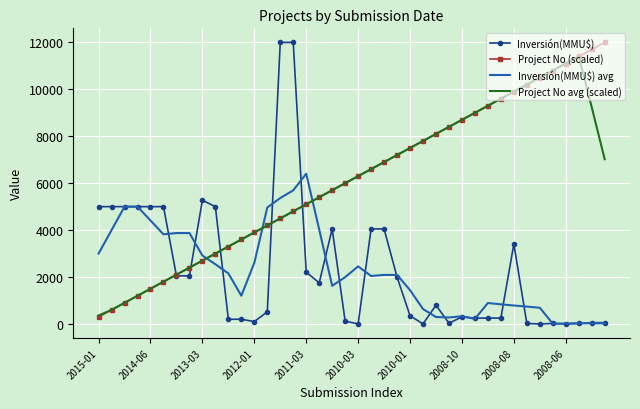

What is the maximum value for Project No (scaled)?

12000.0